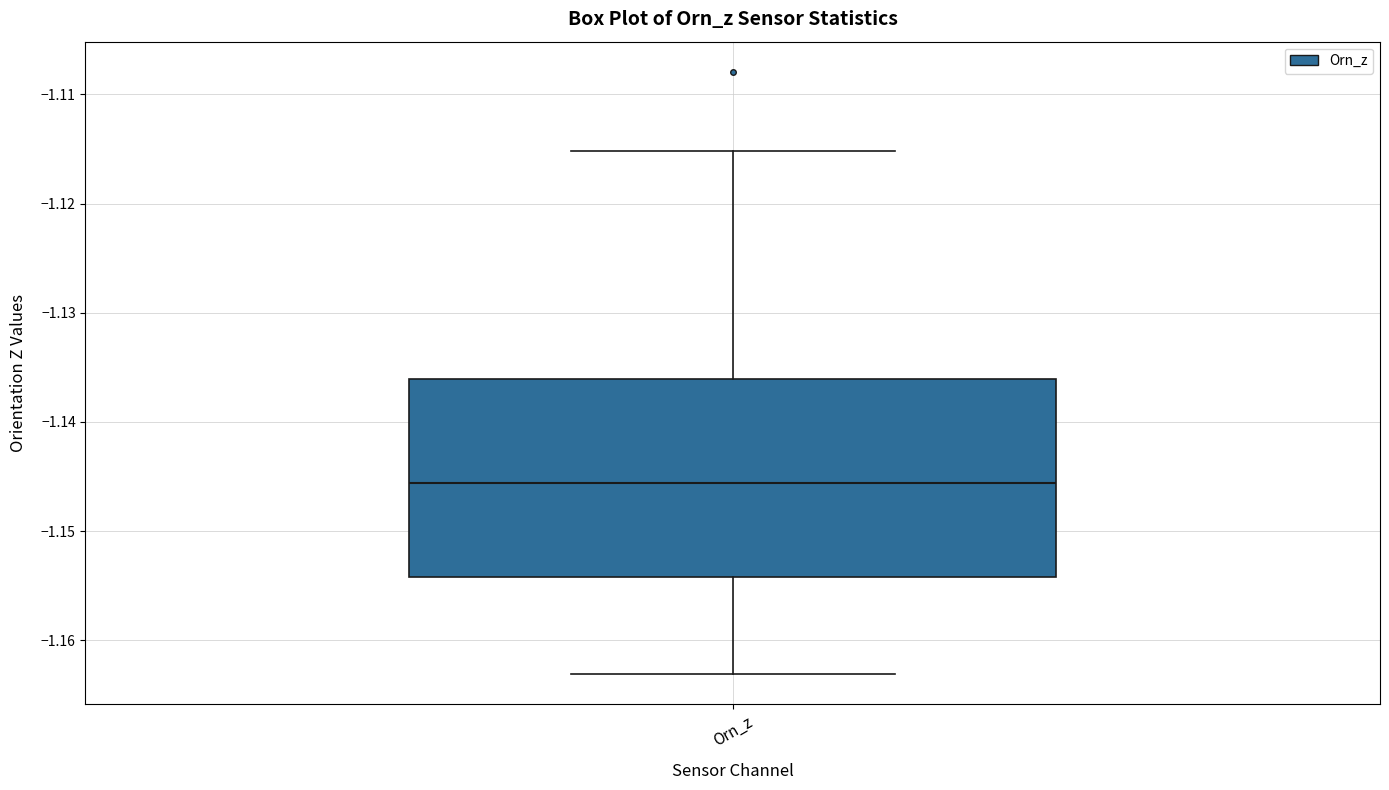

Read this box plot against the y-axis: the position of the median line, the range covered by the box, and the ends of both whiskers. The values are not printed on the chart, so give them approximately, as read against the axis.

median -1.146, box -1.154 to -1.136, whiskers -1.163 to -1.115